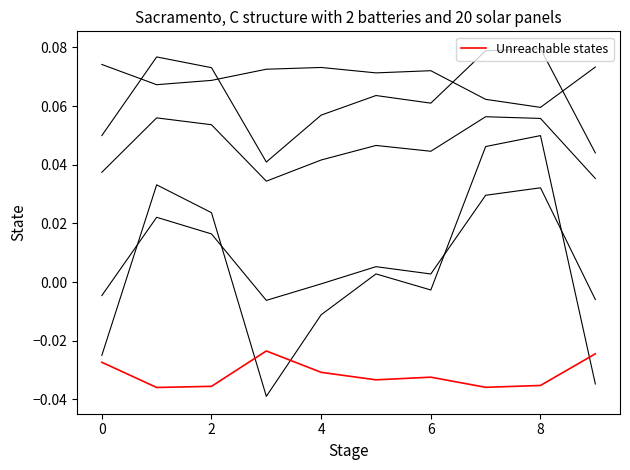

How many lines are shown in the chart?

6